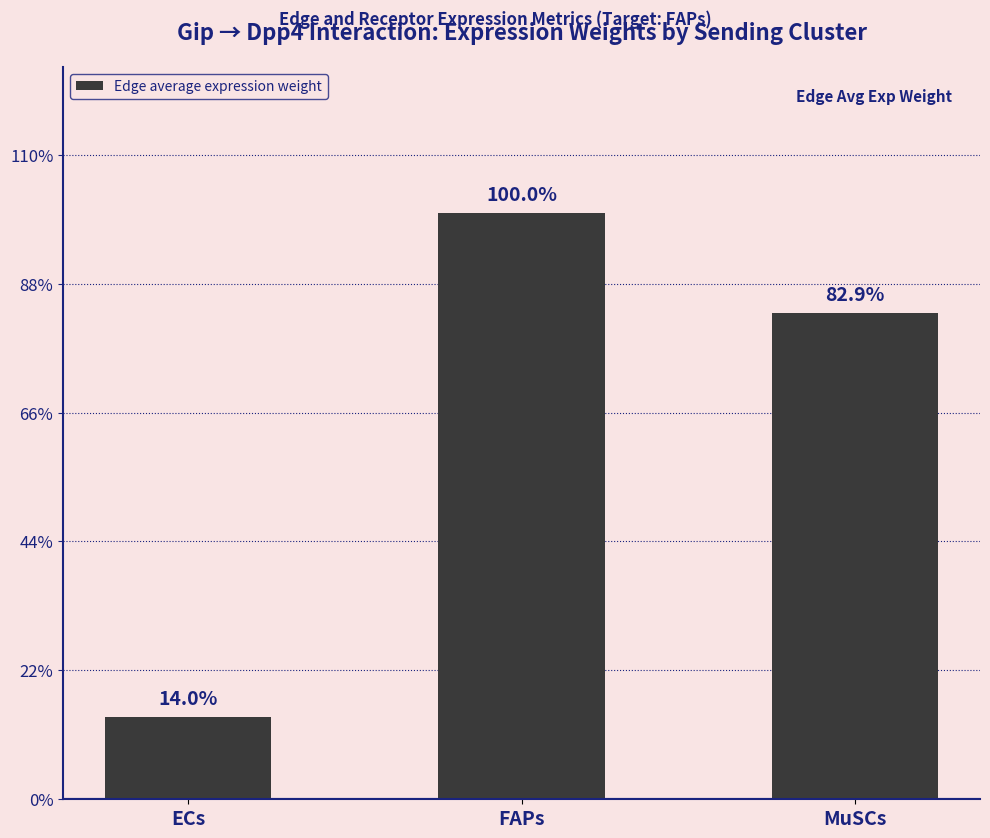

Are the bars horizontal?

No